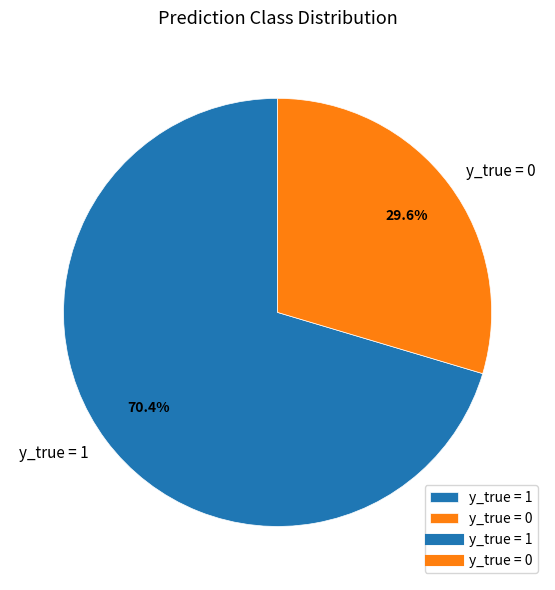

Which slice is the largest?

y_true = 1